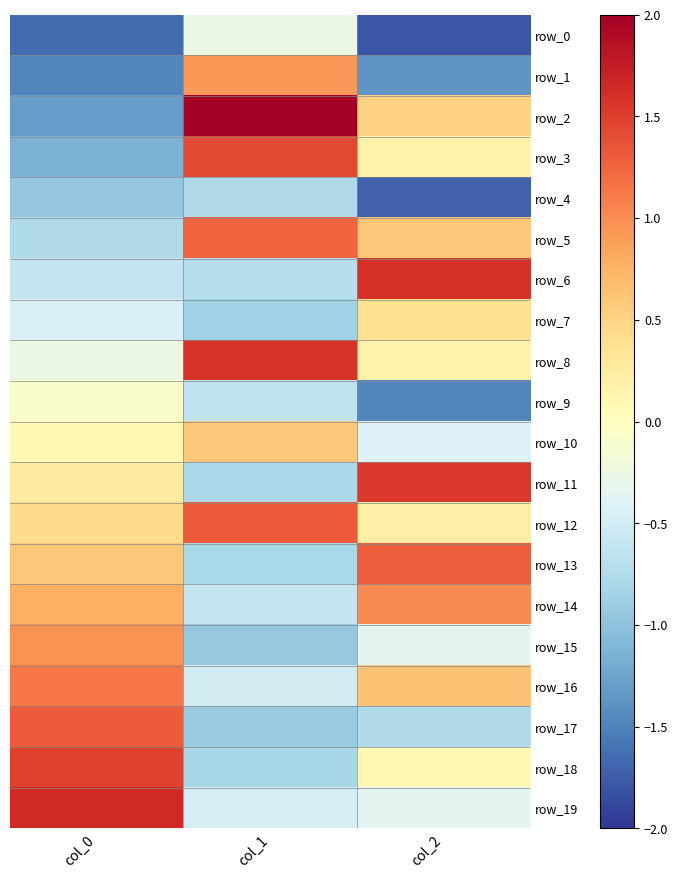

List the series in order of their peak value, highest first.

row_2, row_19, row_6, row_8, row_11, row_18, row_3, row_17, row_12, row_13, row_5, row_16, row_14, row_15, row_1, row_10, row_7, row_9, row_0, row_4